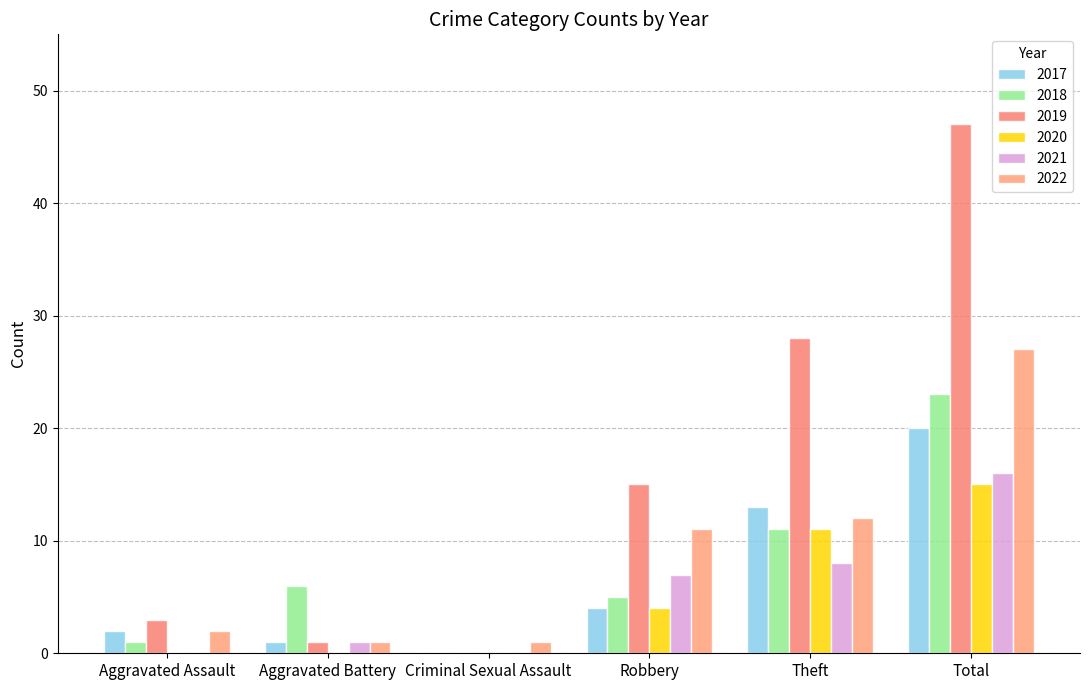

Between Aggravated Assault and Aggravated Battery, which series saw the biggest shift?

2018